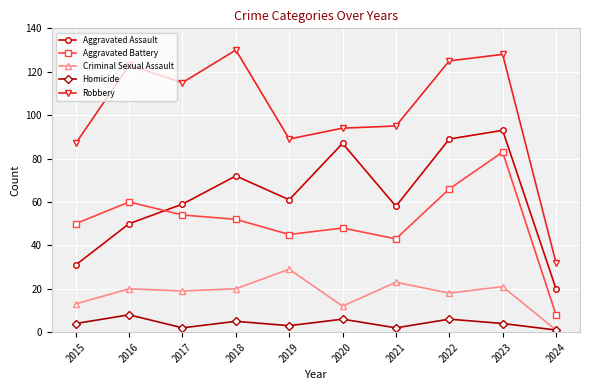

The value of Aggravated Assault at 2018 is 72. True or false?

True